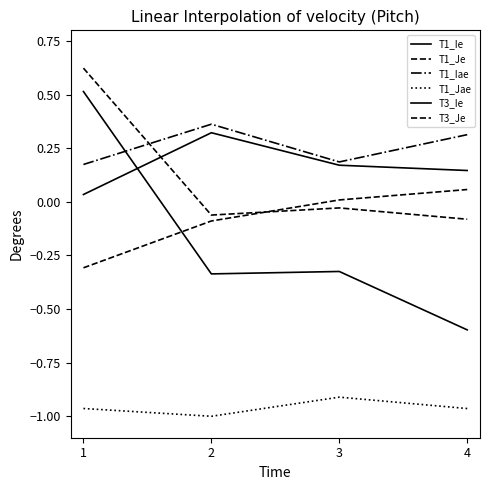

Which series has the largest total across all categories?

T1_Iae